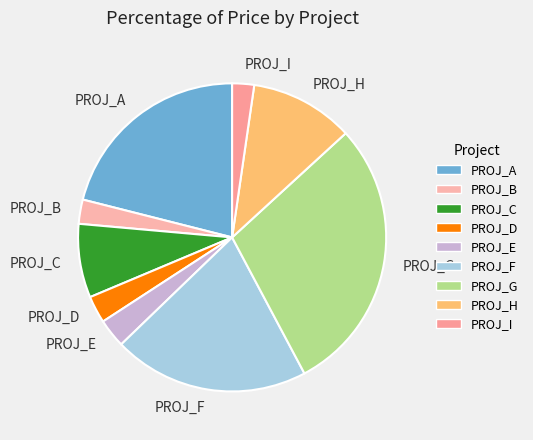

True or false: PROJ_H accounts for 5% of the total.

False